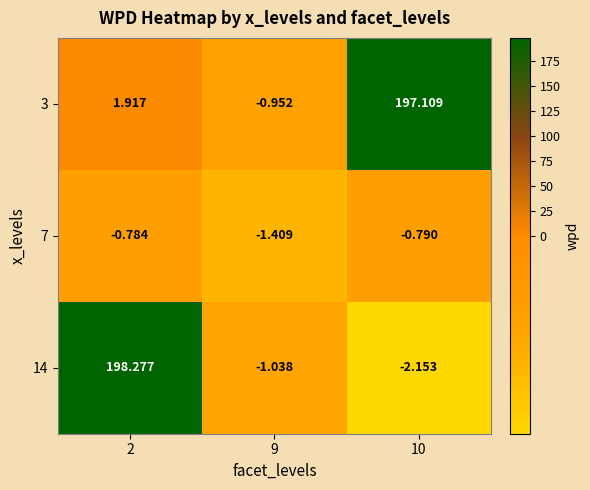

Is the value of 14 at 9 greater than the value of 7 at 9?

Yes